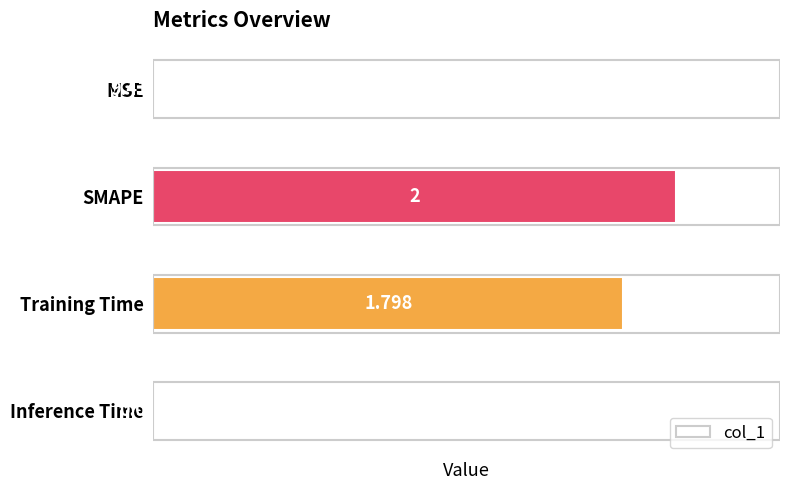

What is the greatest value displayed?

2.0